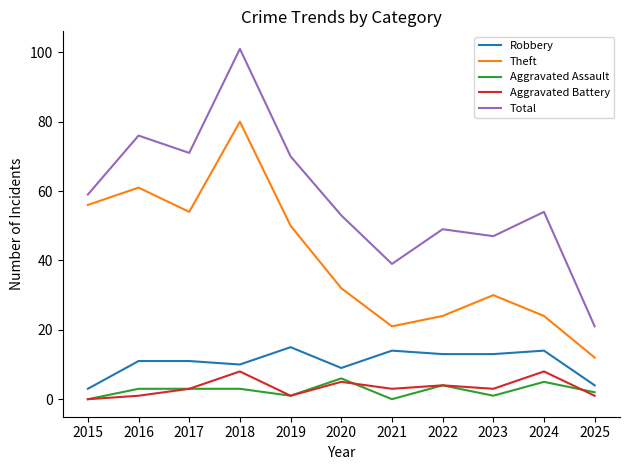

Is it true that Theft equals 24 at 2022?

True